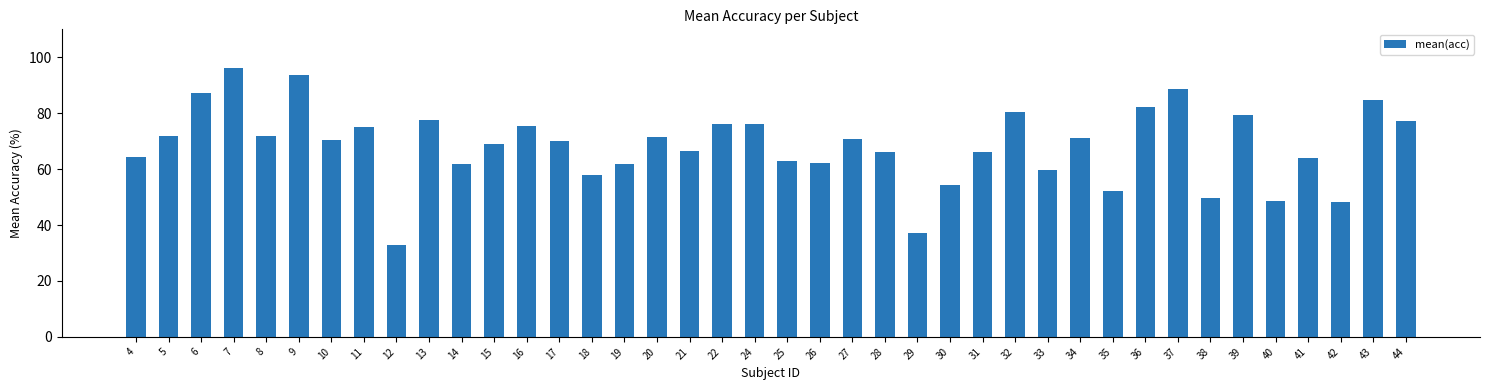

What is the minimum value shown in the chart?

33.0